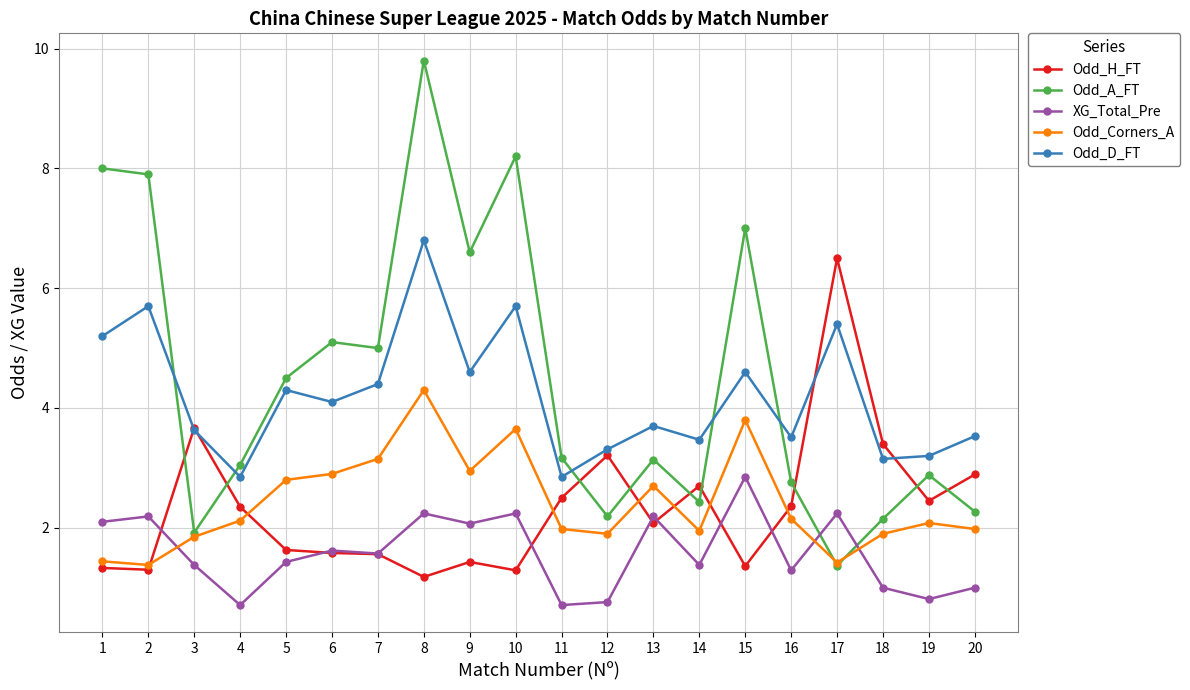

Does the chart have visible grid lines?

Yes